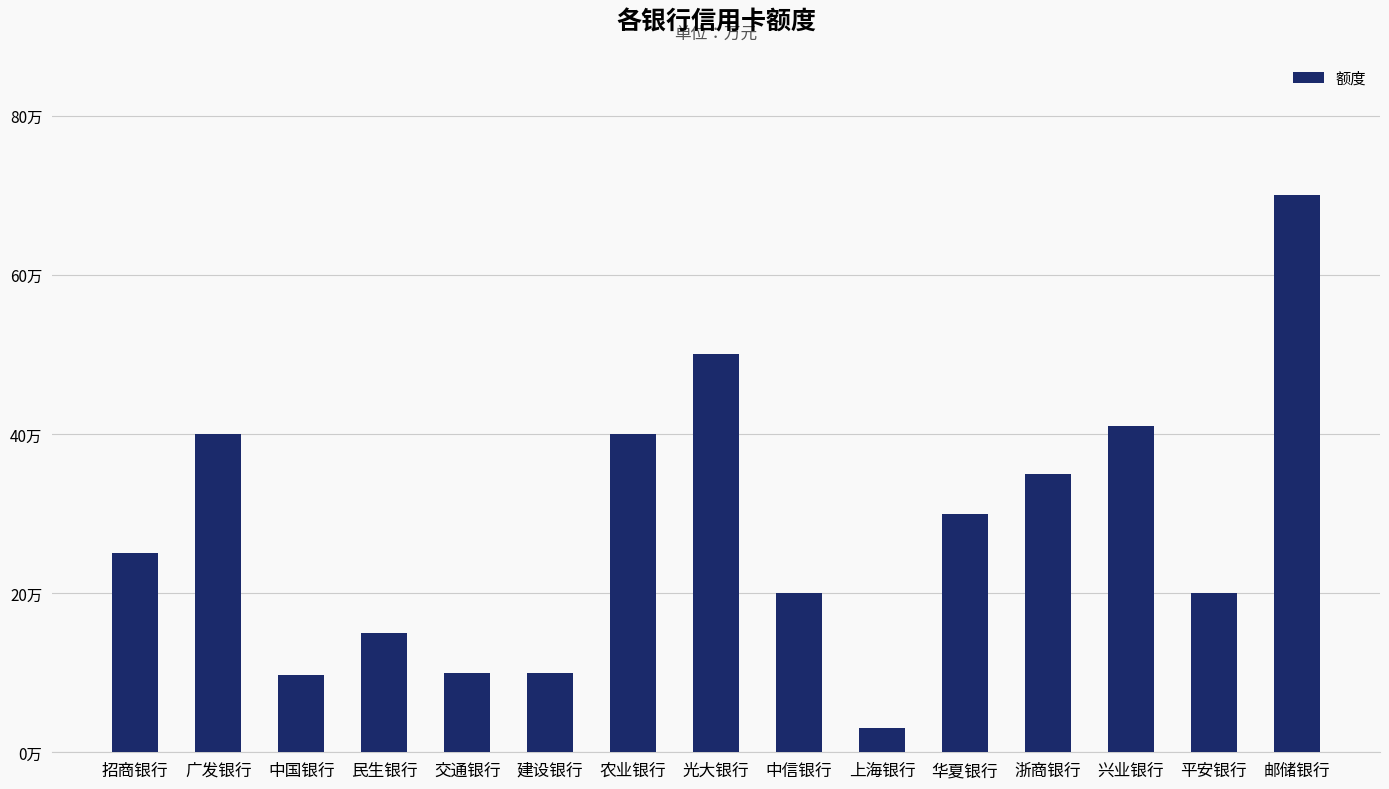

Does the chart contain stacked bars?

No